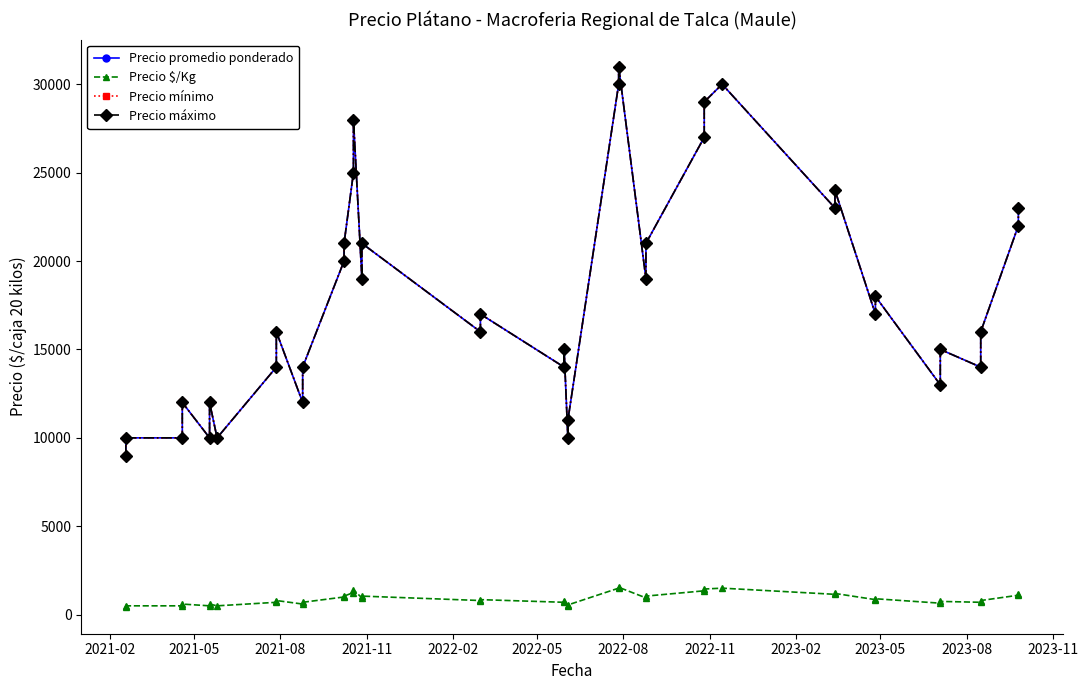

The Precio mínimo series shows 5009 at 2022-05. True or false?

False